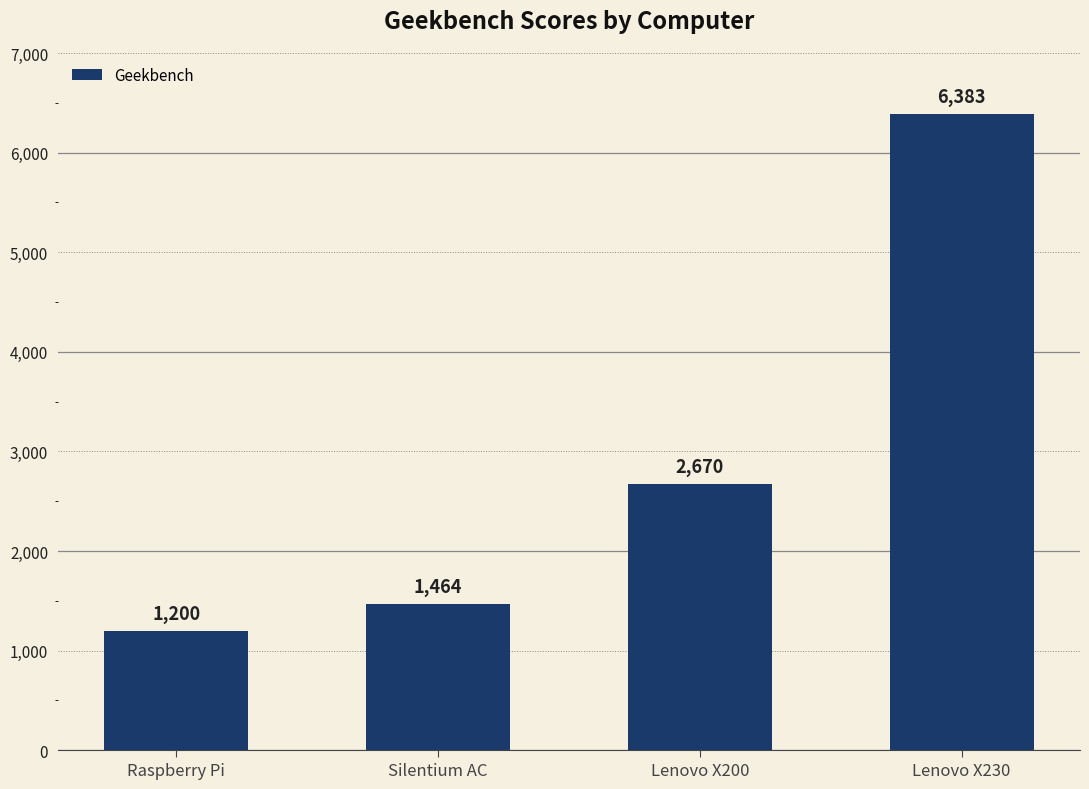

What is the value of the 1st bar from the left?

1200